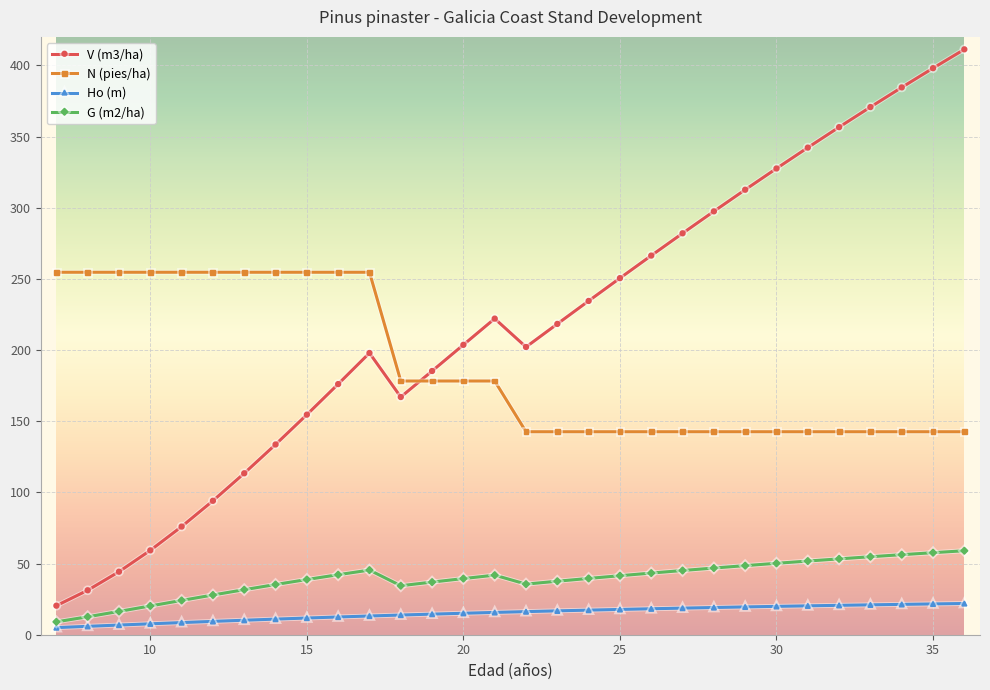

Which series has the widest spread of values?

V (m3/ha)